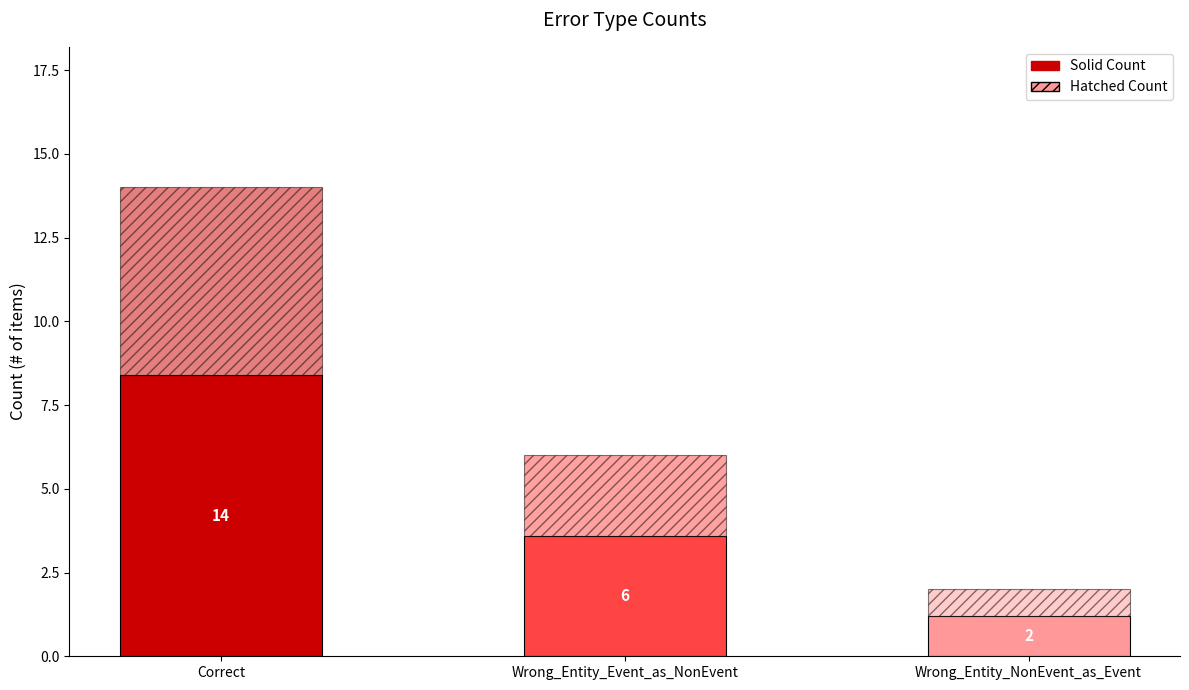

Does the chart contain any negative values?

No